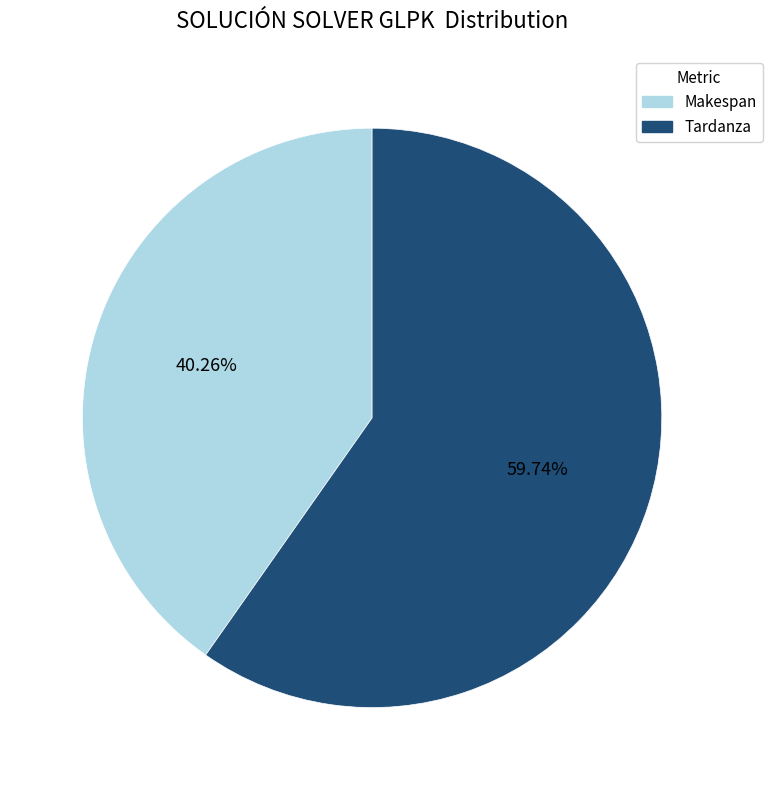

Which has a higher value, Tardanza or Makespan?

Tardanza